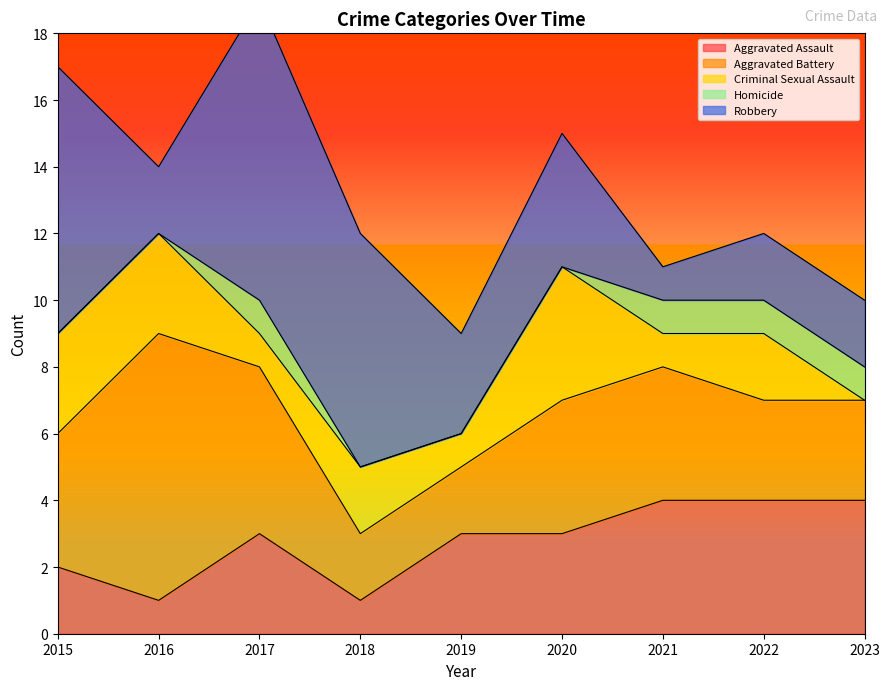

At which category is the sum across all series the highest?

2017